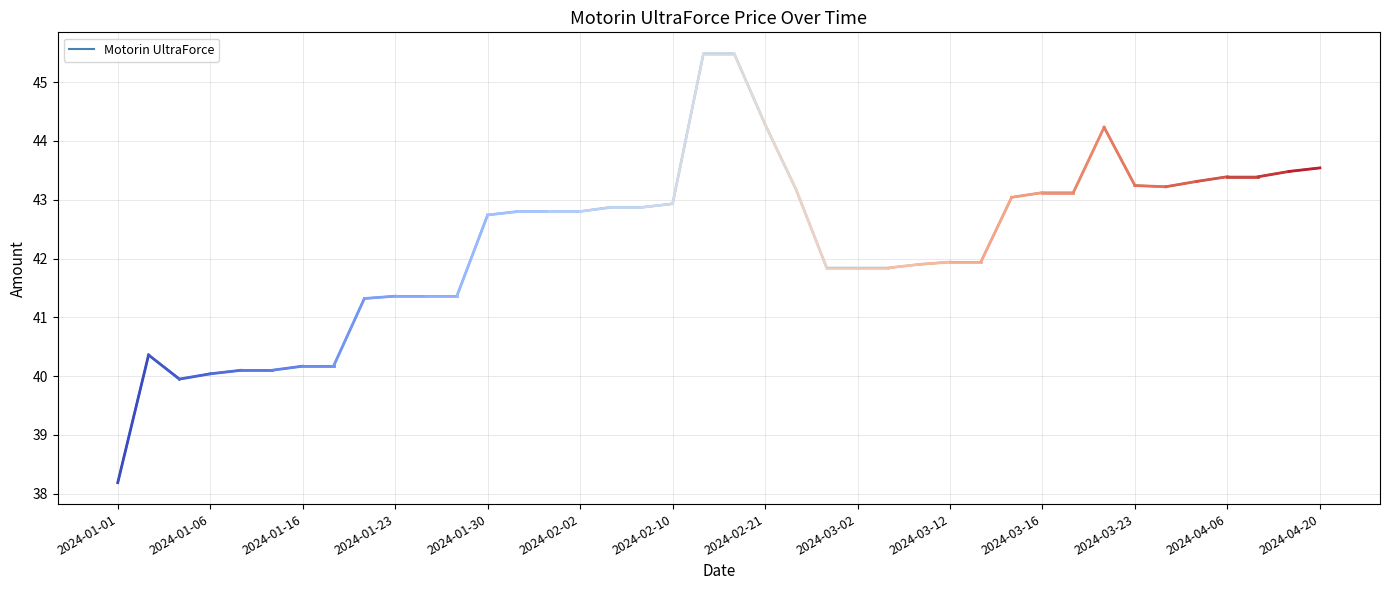

What is the maximum value shown in the chart?

45.5